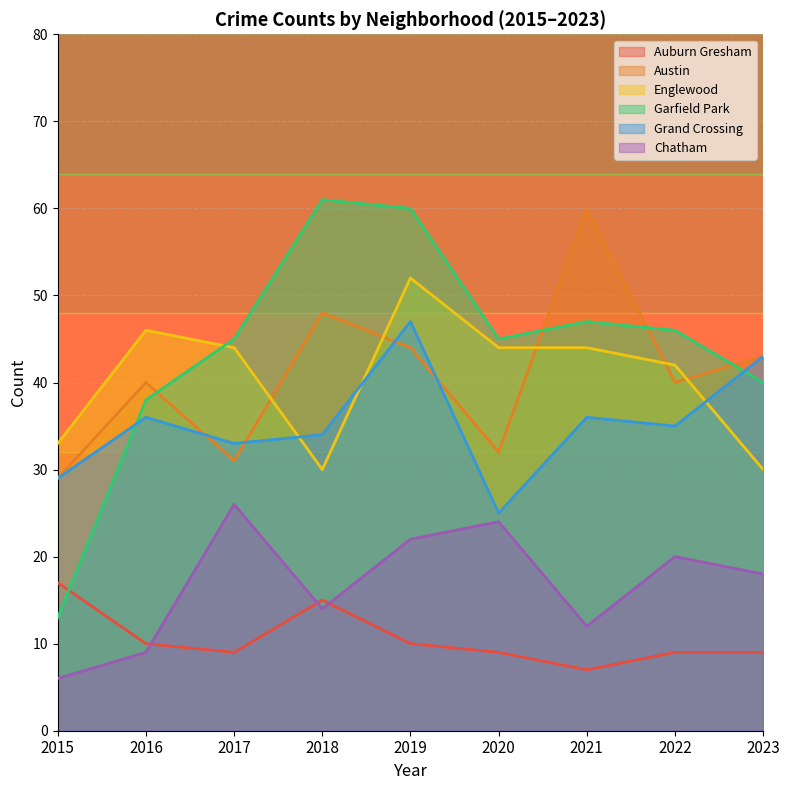

Which series has the largest total across all categories?

Garfield Park